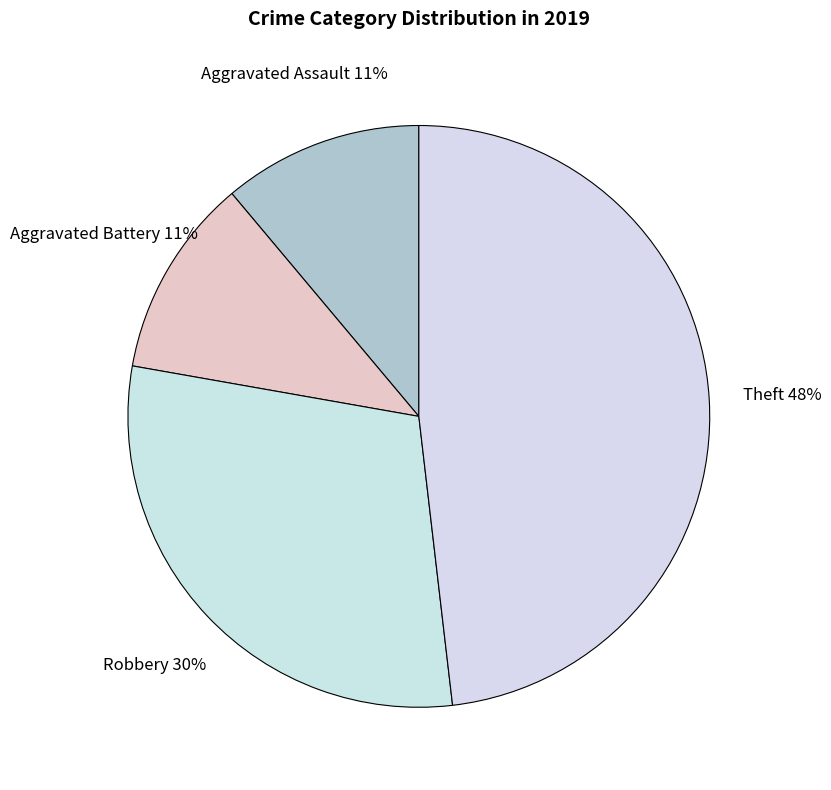

Does any single category account for the majority?

No